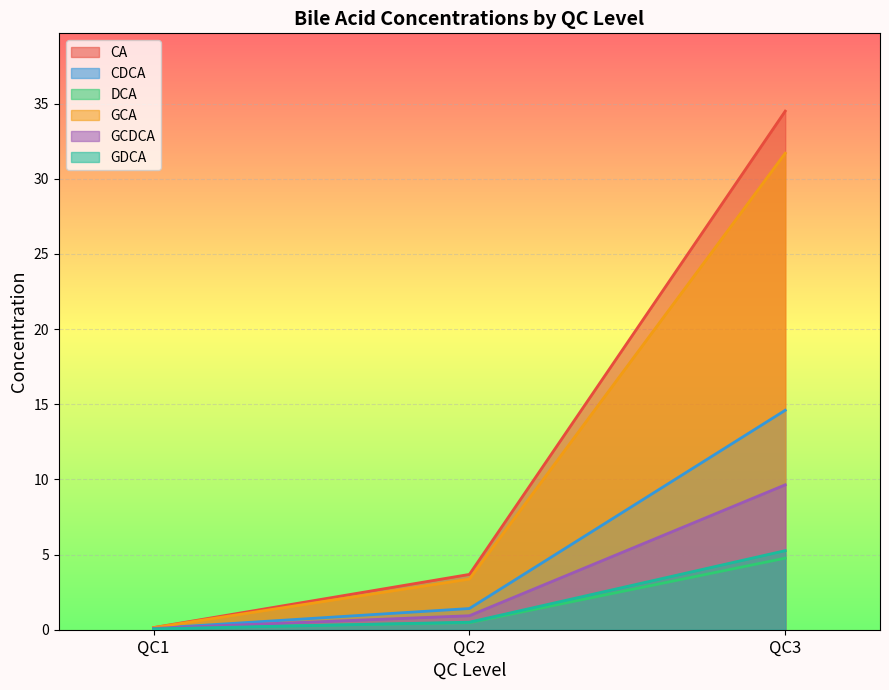

What is the difference between the CDCA values at QC2 and QC3?

13.2